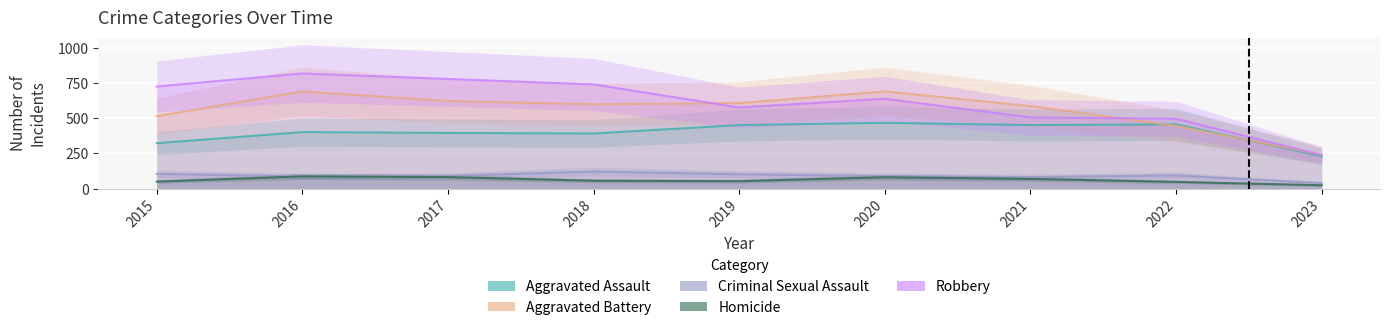

What are all the series names shown in the legend?

Aggravated Assault, Aggravated Battery, Criminal Sexual Assault, Homicide, Robbery